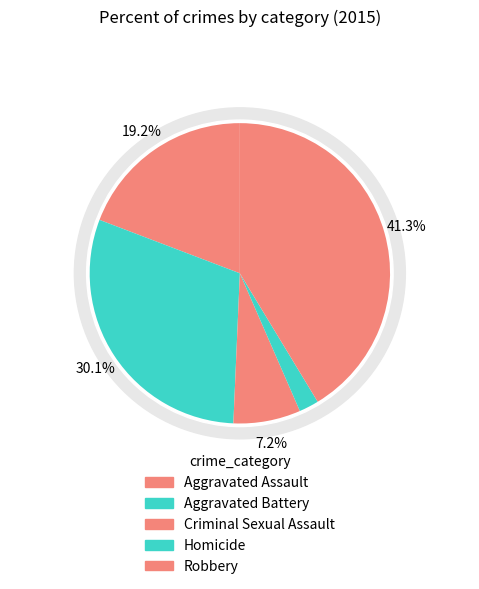

Rank the categories by value from highest to lowest.

Robbery, Aggravated Battery, Aggravated Assault, Criminal Sexual Assault, Homicide